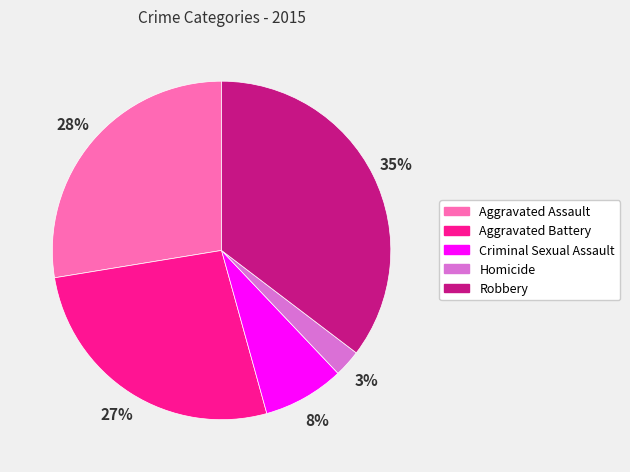

To the nearest percent, what is the average slice percentage?

20%